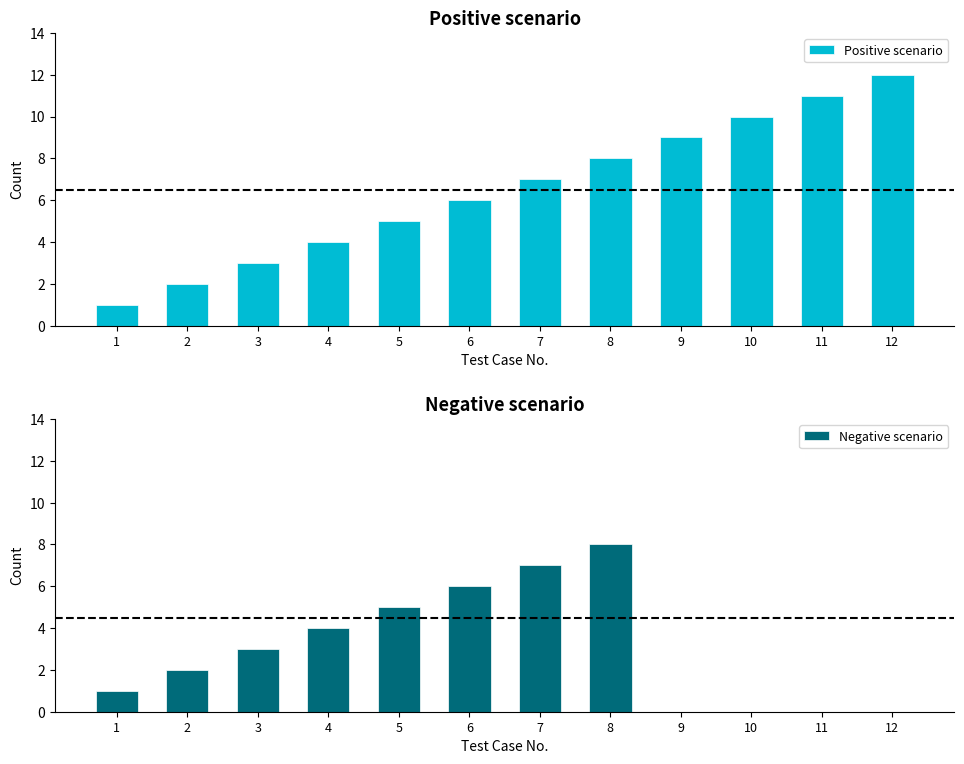

How many bars are there in each group?

2